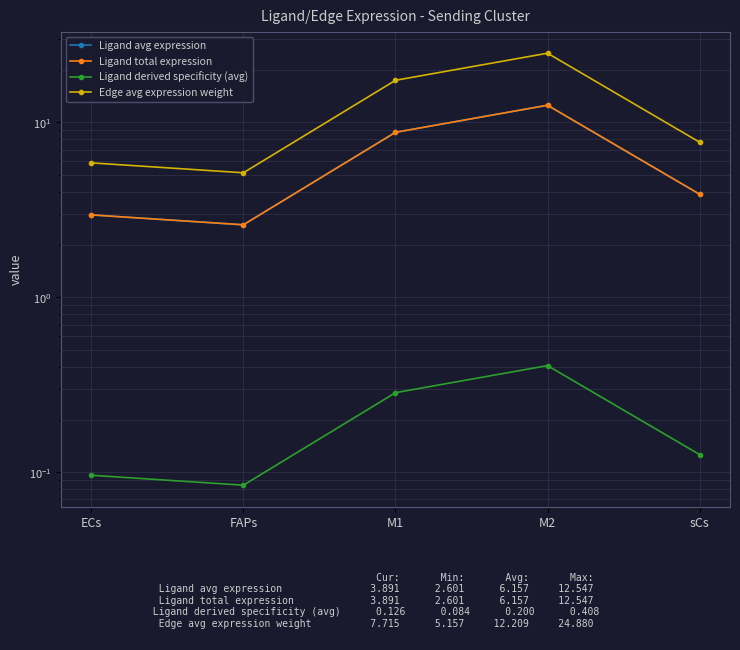

Where is Edge avg expression weight nearest to the value 15?

M1